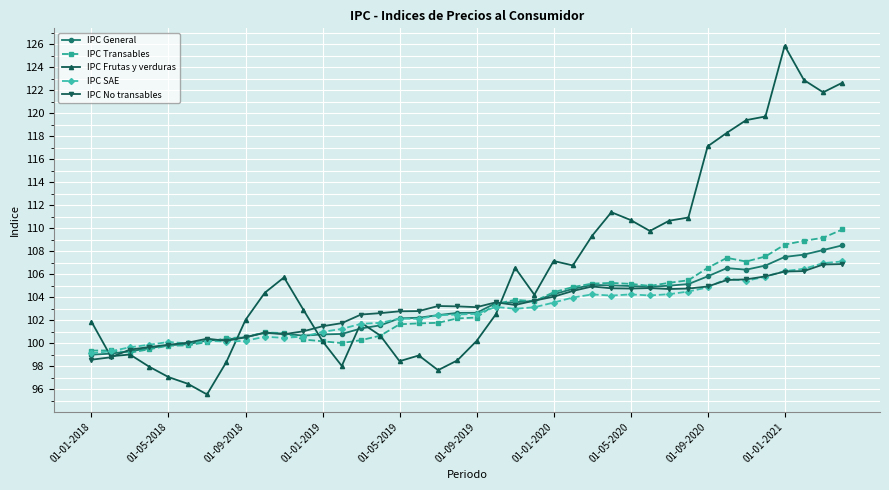

Which series has the largest range (max minus min)?

IPC Frutas y verduras